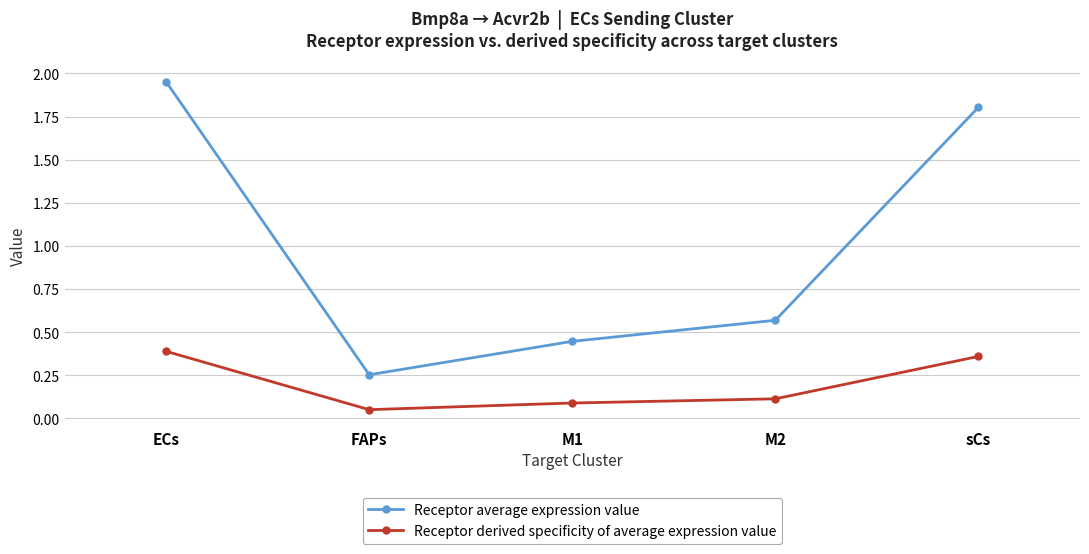

How many lines are shown in the chart?

2